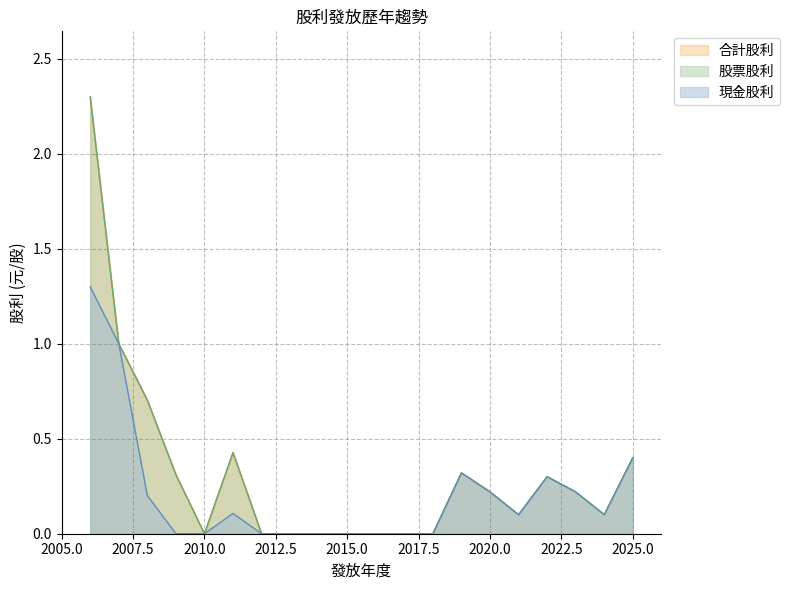

List the labels in order of 現金股利 value, largest first.

2006, 2007, 2025, 2019, 2022, 2023, 2020, 2008, 2011, 2024, 2021, 2018, 2017, 2016, 2015, 2014, 2013, 2012, 2010, 2009